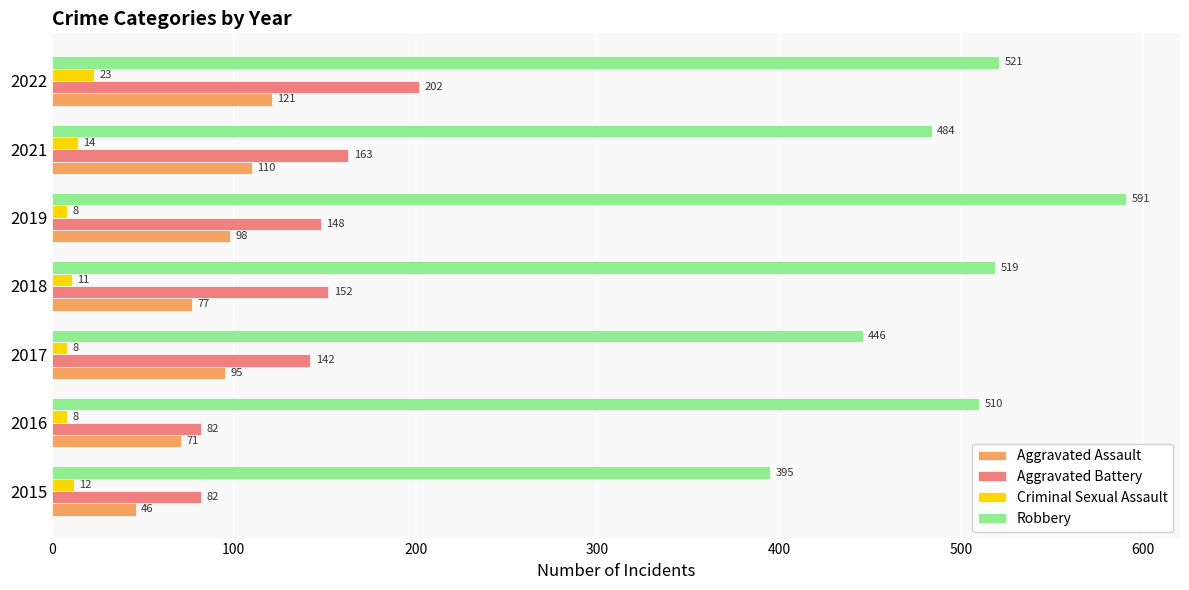

Rank the categories by Aggravated Assault value from lowest to highest.

2015, 2016, 2018, 2017, 2019, 2021, 2022